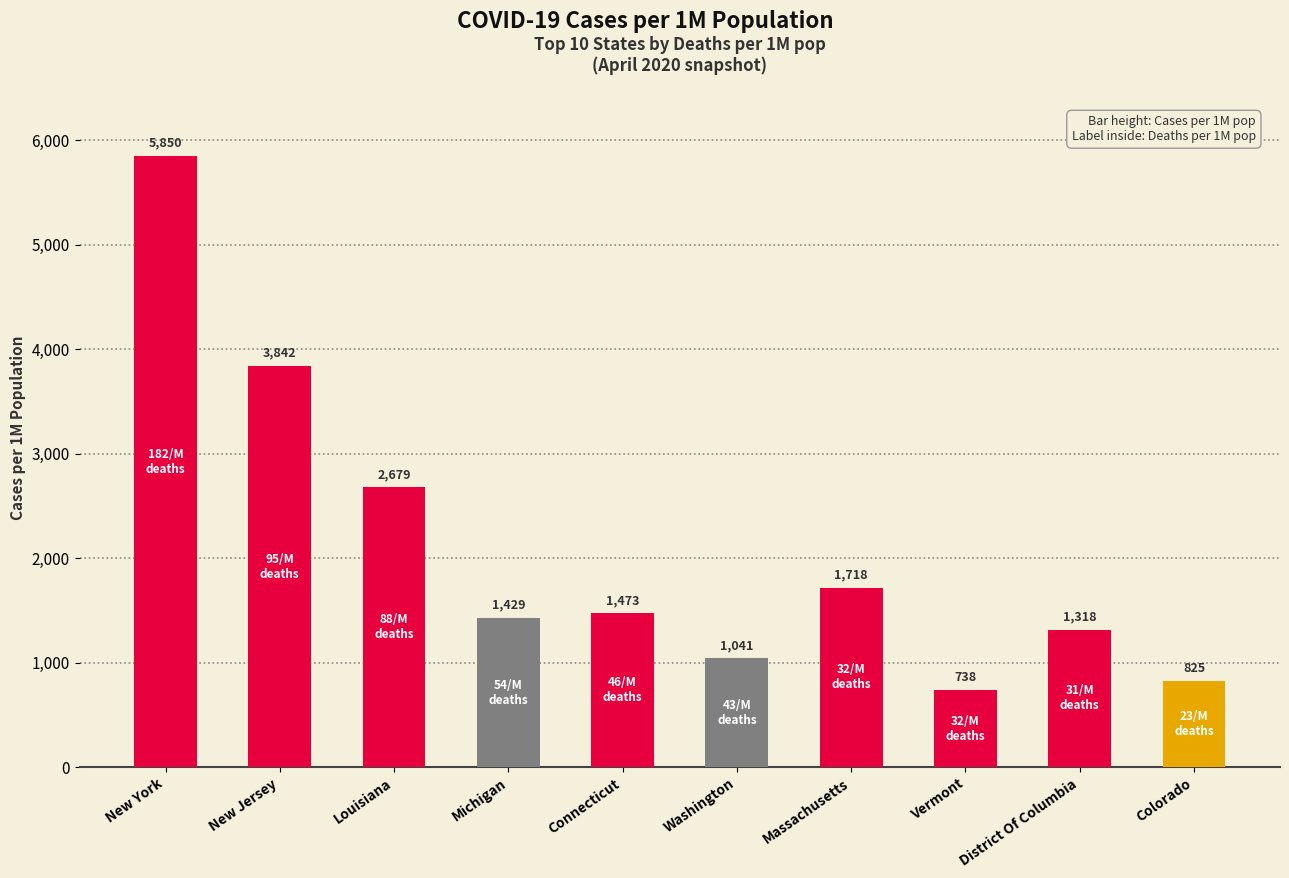

Which has a higher value, Vermont or Louisiana?

Louisiana